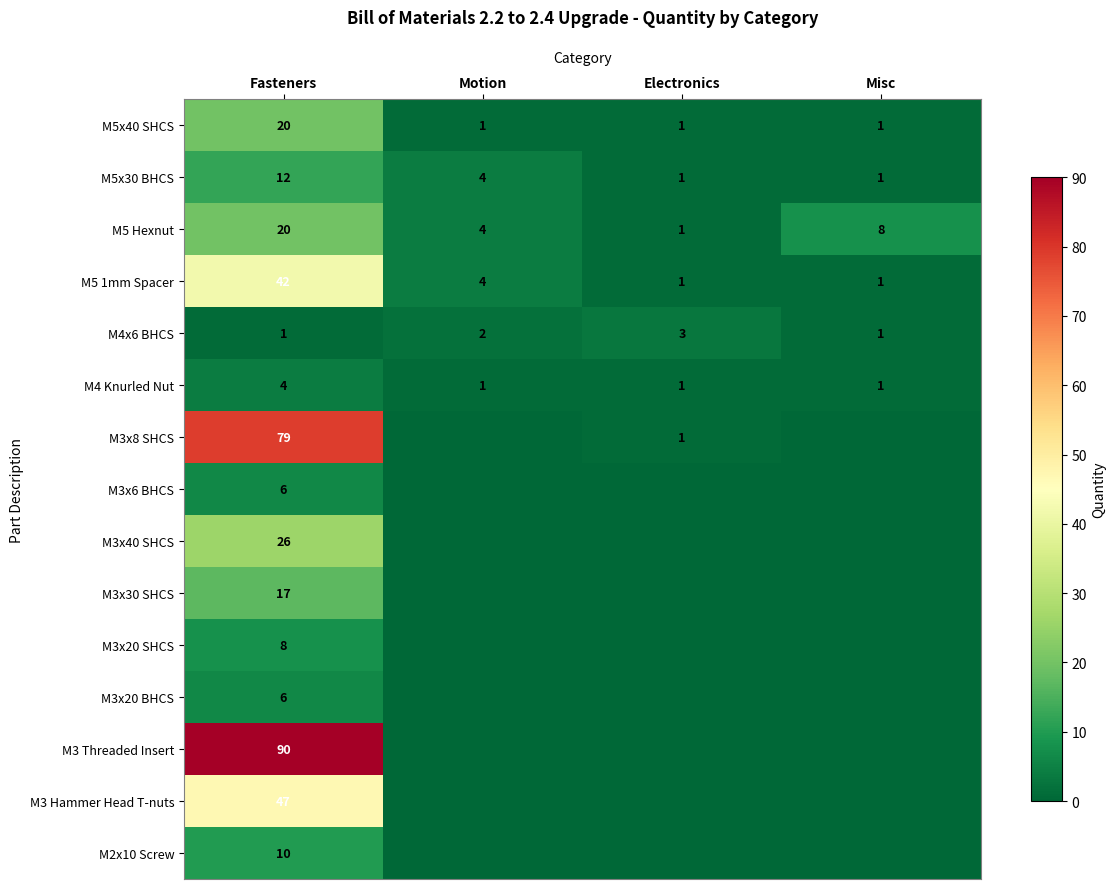

The value of M3x8 SHCS at Fasteners is 123. True or false?

False